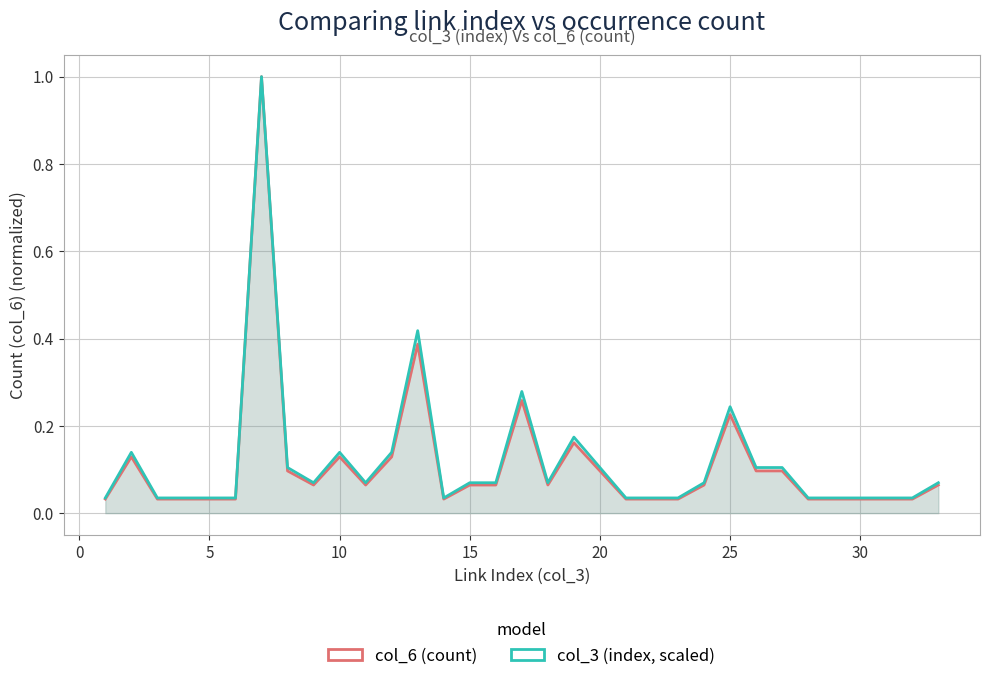

What is the total value across all series at 5?

0.1